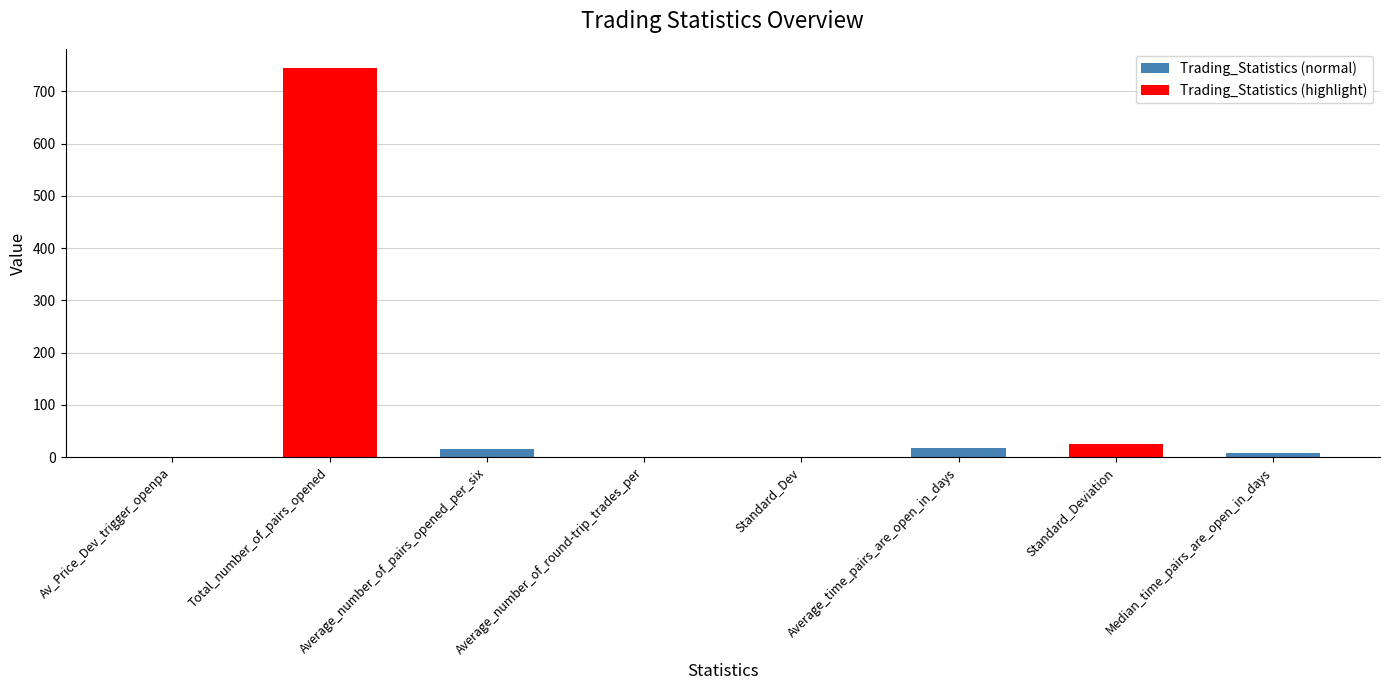

What is the maximum value shown in the chart?

744.0